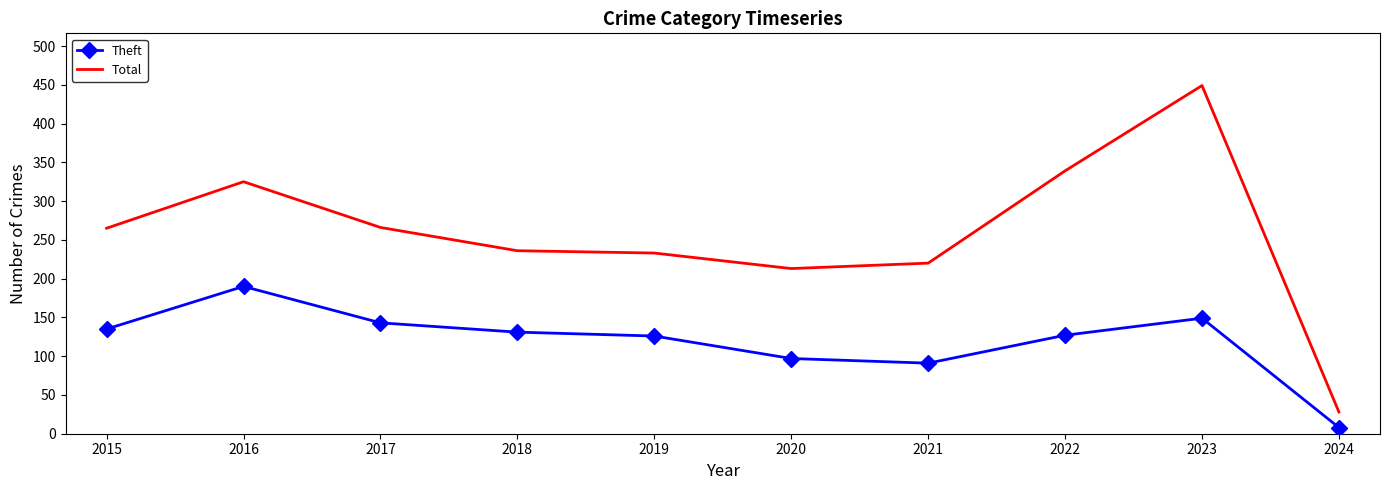

Between 2015 and 2021, which series saw the biggest shift?

Total